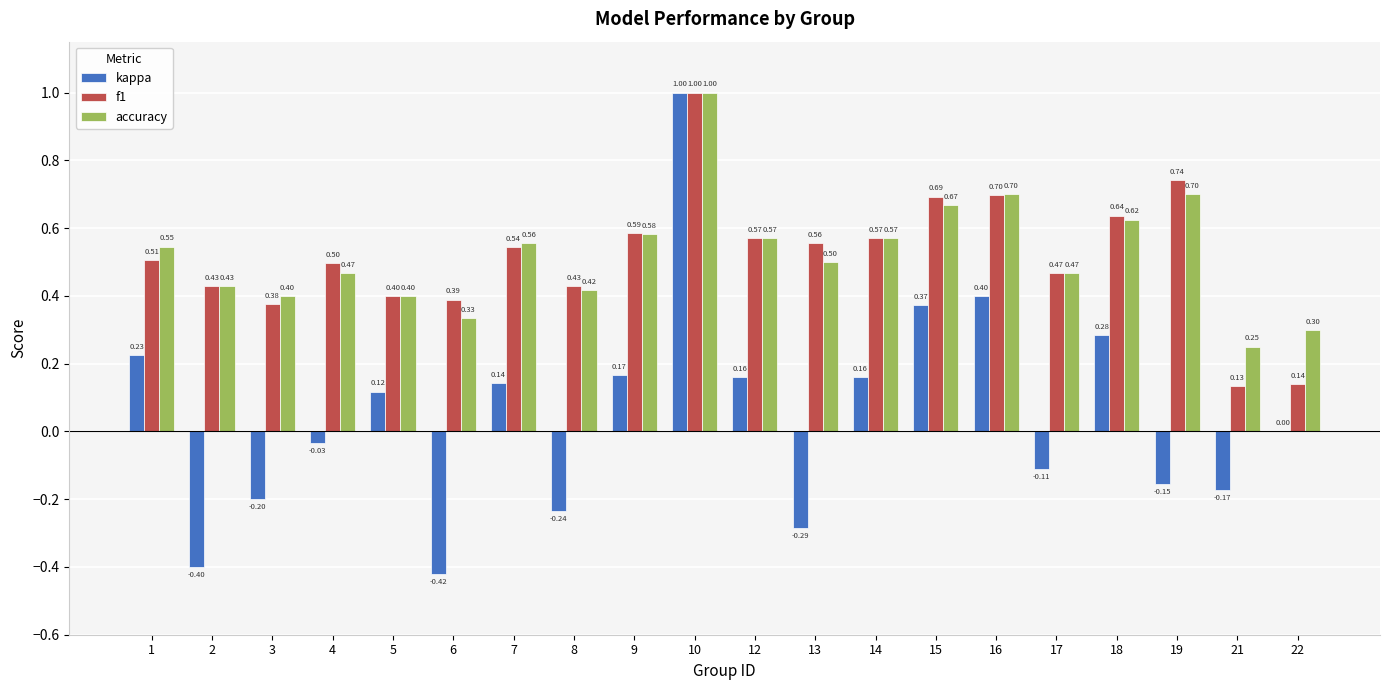

Which series changed the most between 17 and 21?

f1